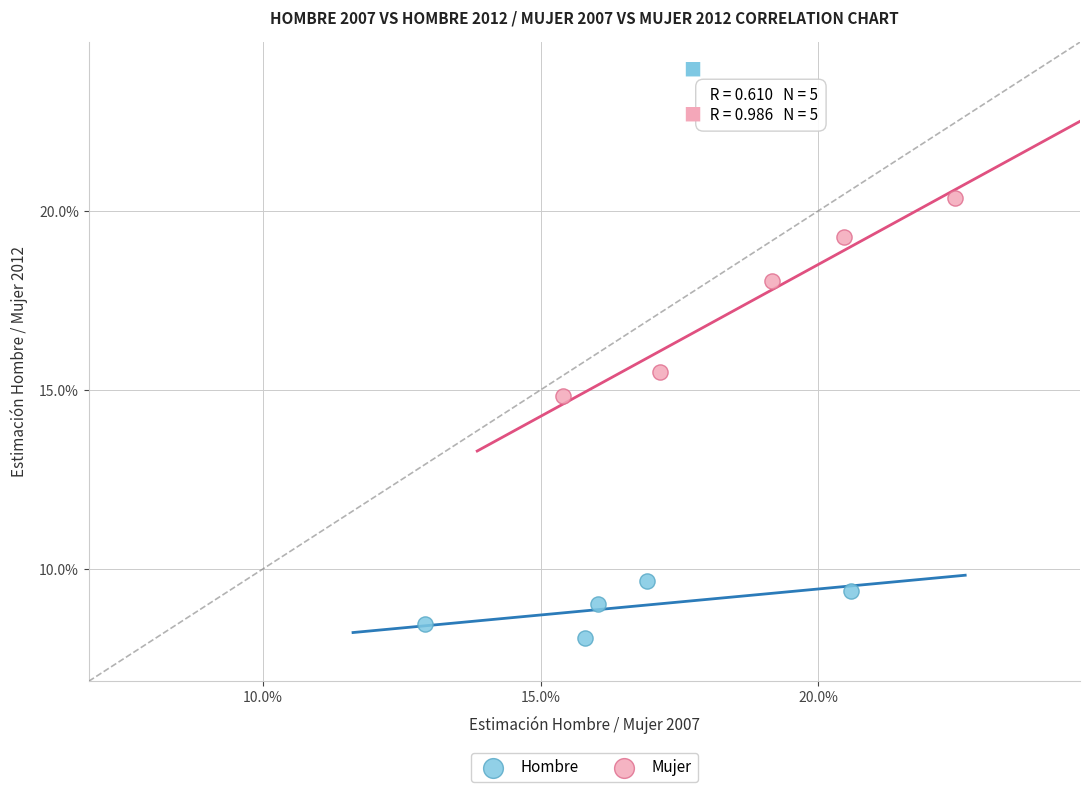

Which series reaches the minimum Y coordinate?

Hombre